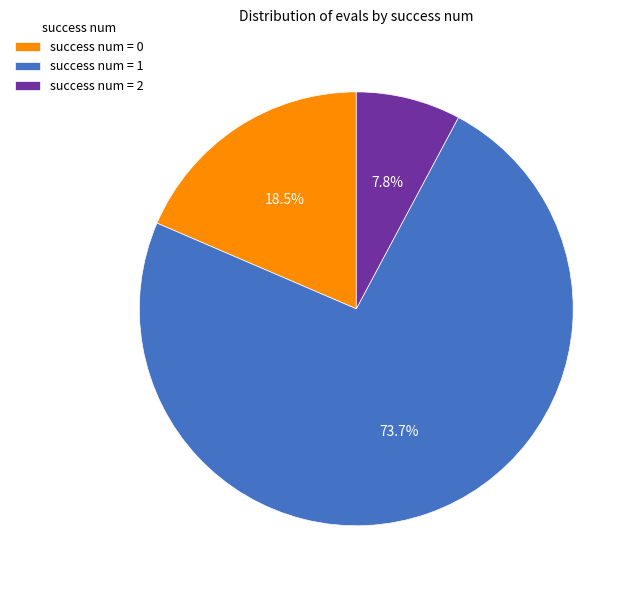

Which category accounts for the majority?

success num = 1